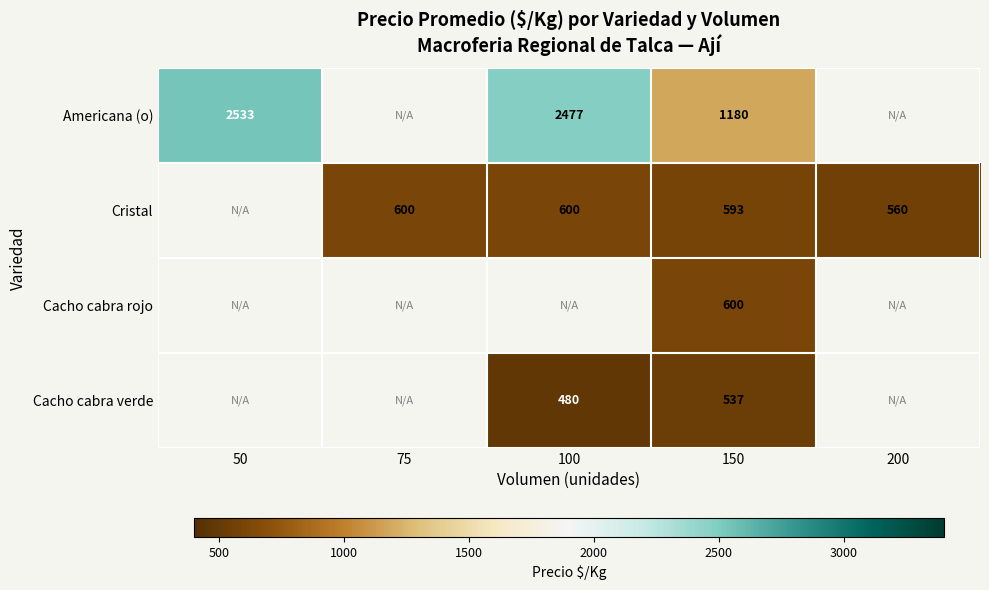

Is the value of Cacho cabra rojo at 50 greater than the value of Cacho cabra verde at 200?

No